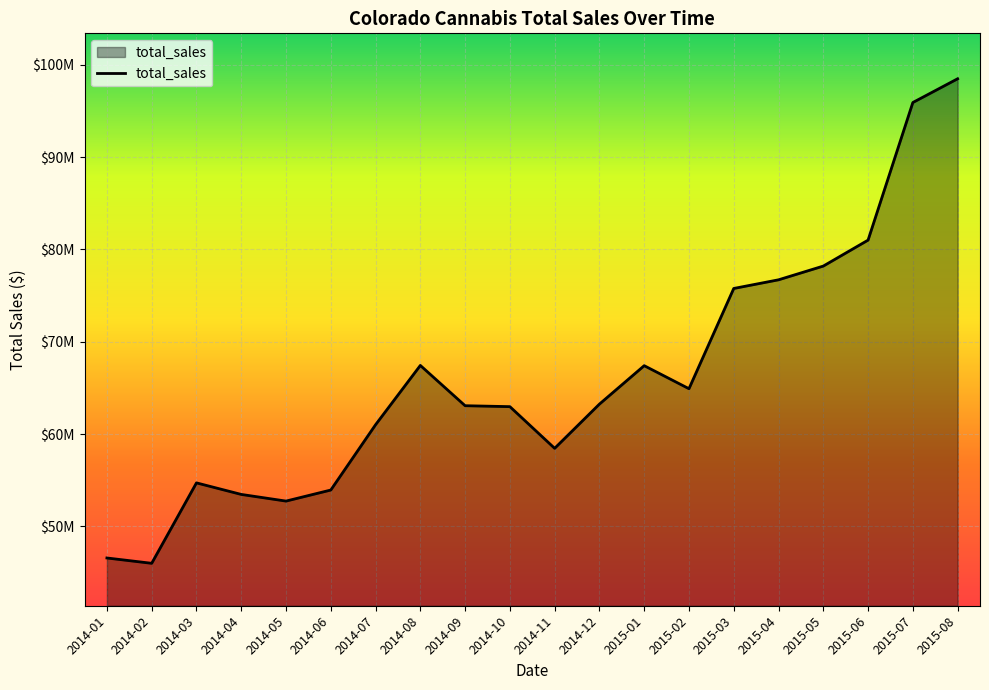

Which label corresponds to the largest value in the chart?

2015-08